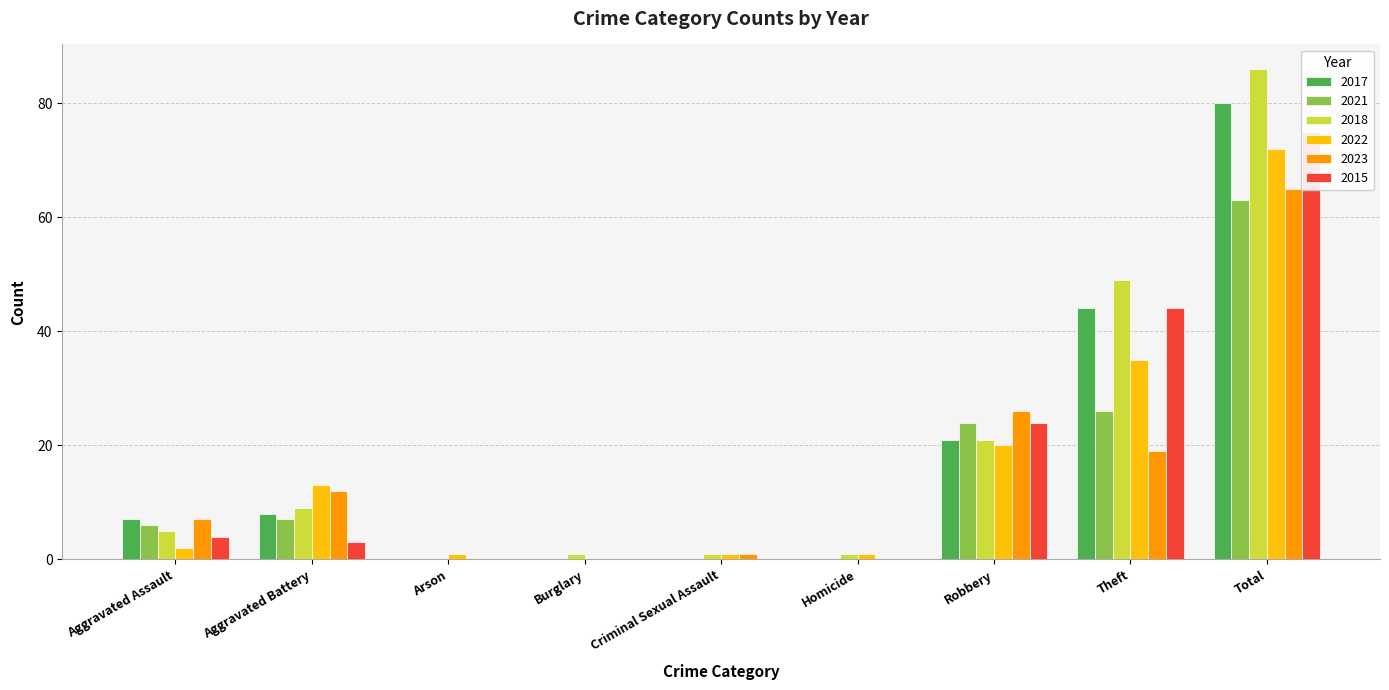

What is the difference between the maximum and second lowest values in the 2017 series?

80